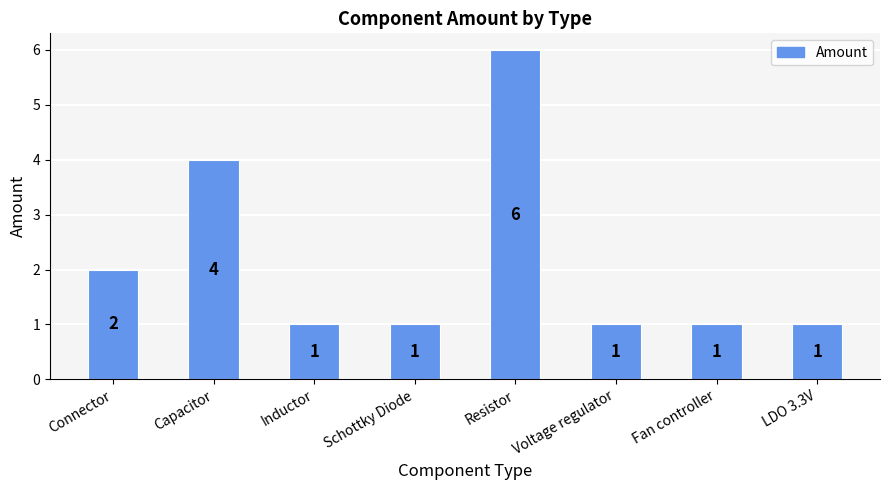

Approximately how many times larger is the value at Resistor compared to Voltage regulator?

6.0